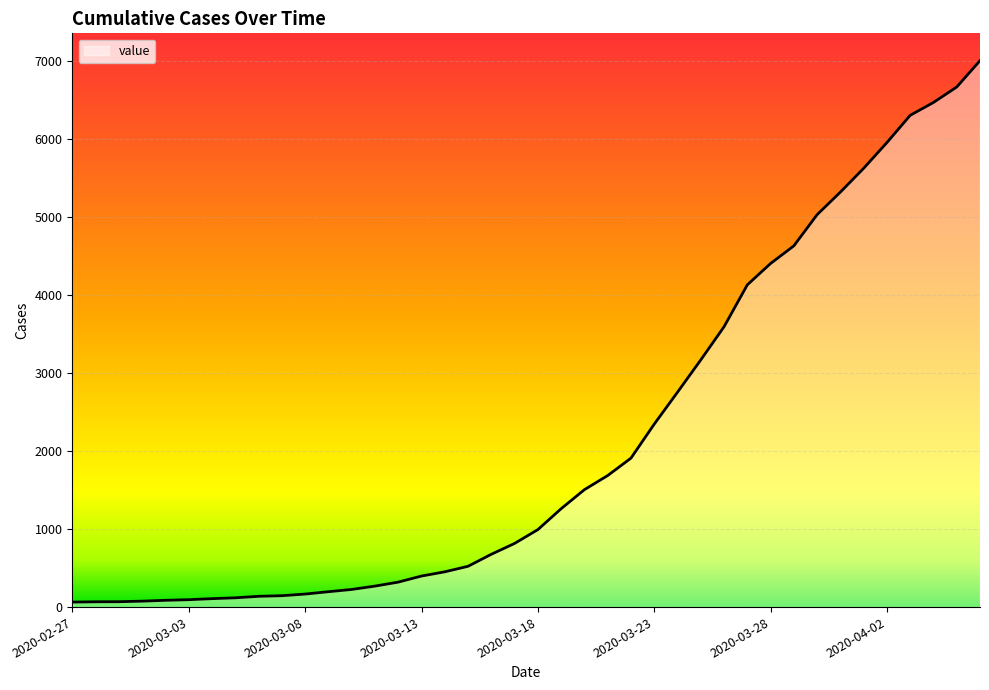

What is the sum of all values?

85761